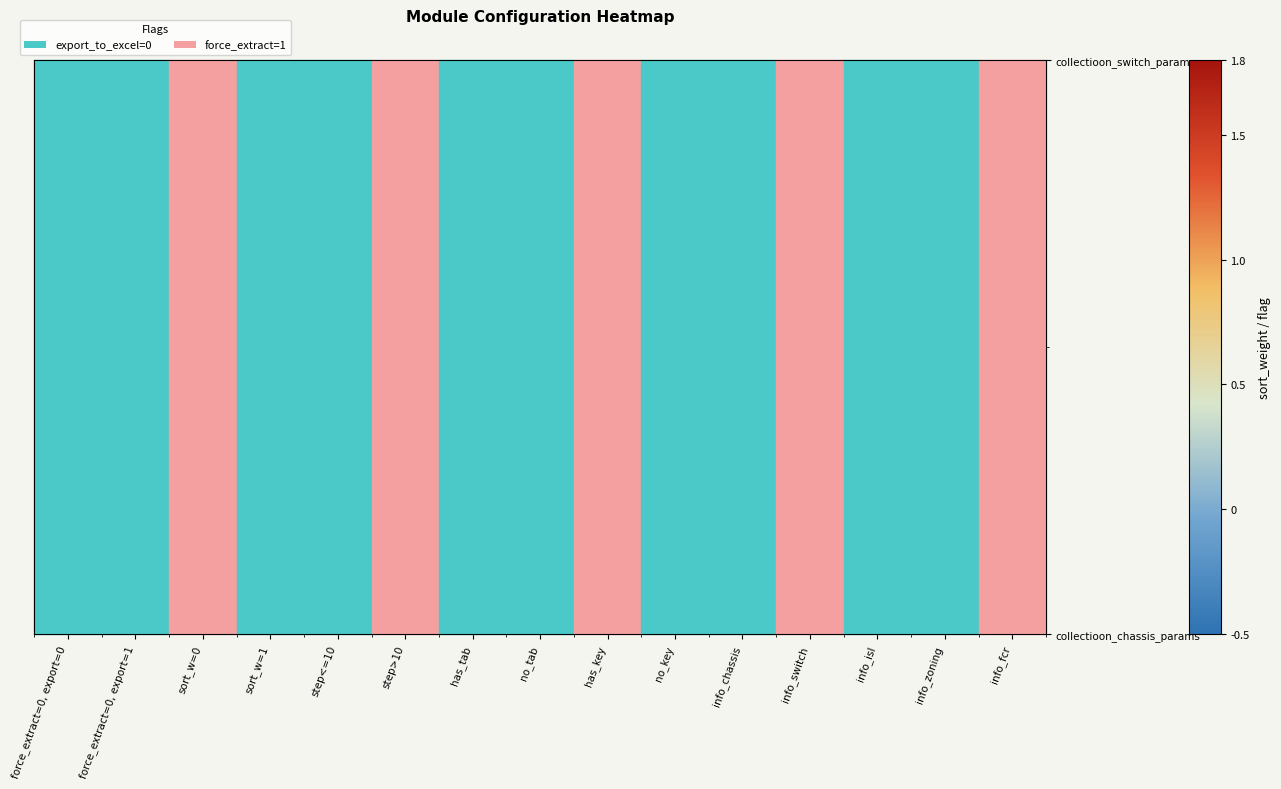

What is the spread (max minus min) of values at info_isl?

1.6